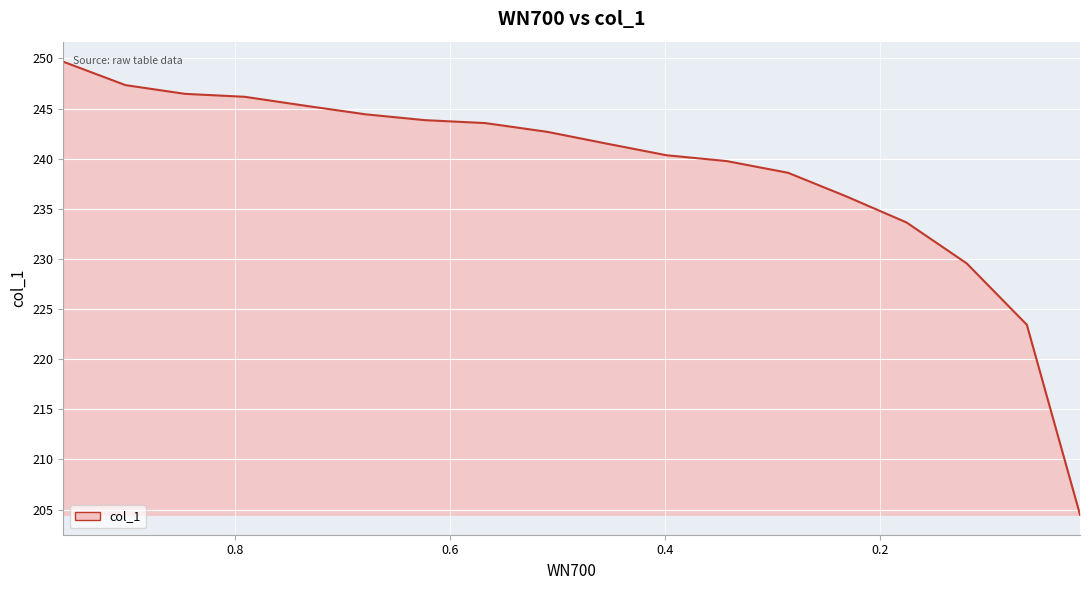

What is the minimum value shown in the chart?

204.5